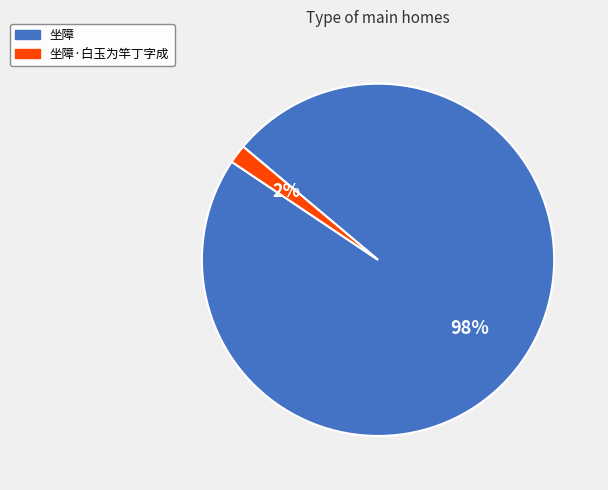

What is the smallest slice in the pie chart?

坐障·白玉为竿丁字成